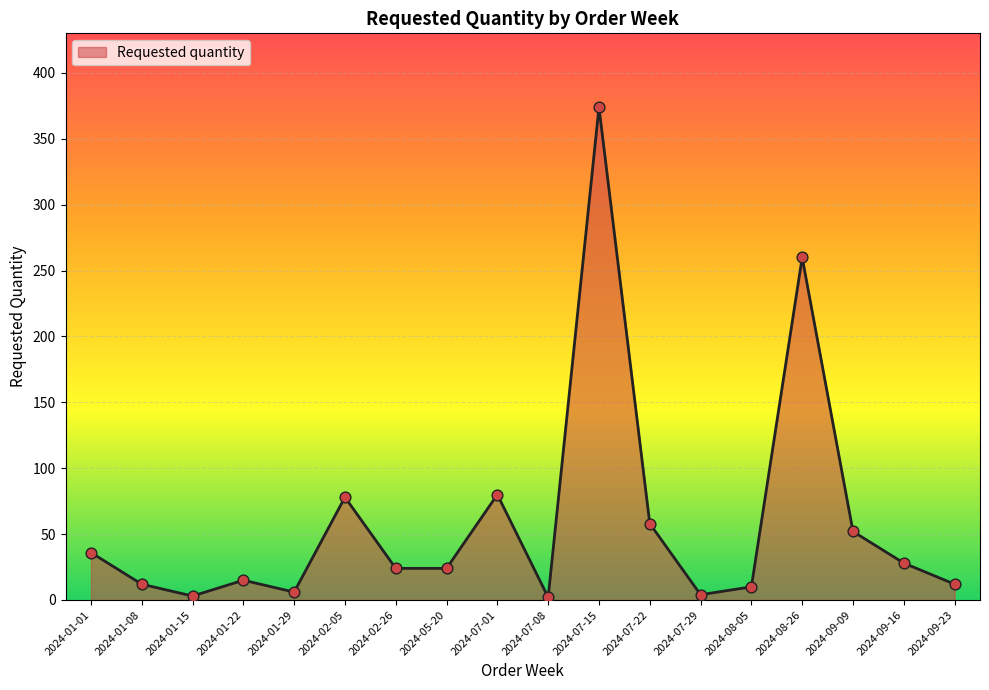

What is the change in value from 2024-01-15 to 2024-02-05?

+75